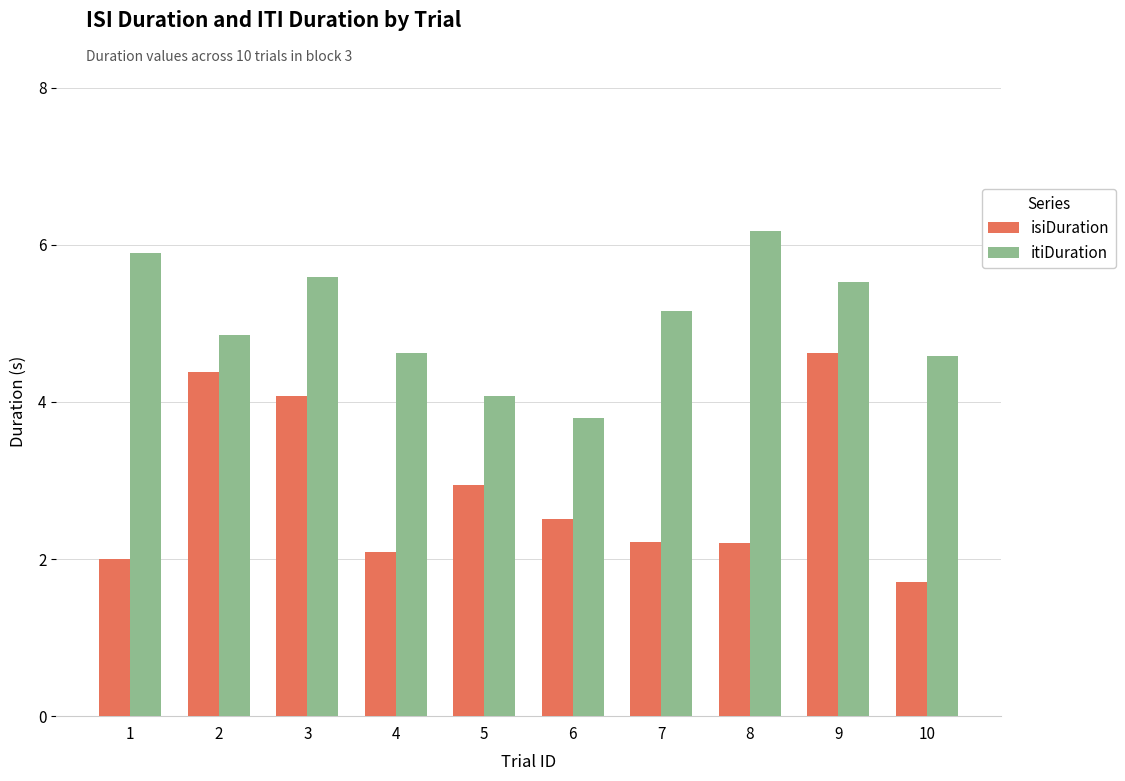

Which series has the widest spread of values?

isiDuration